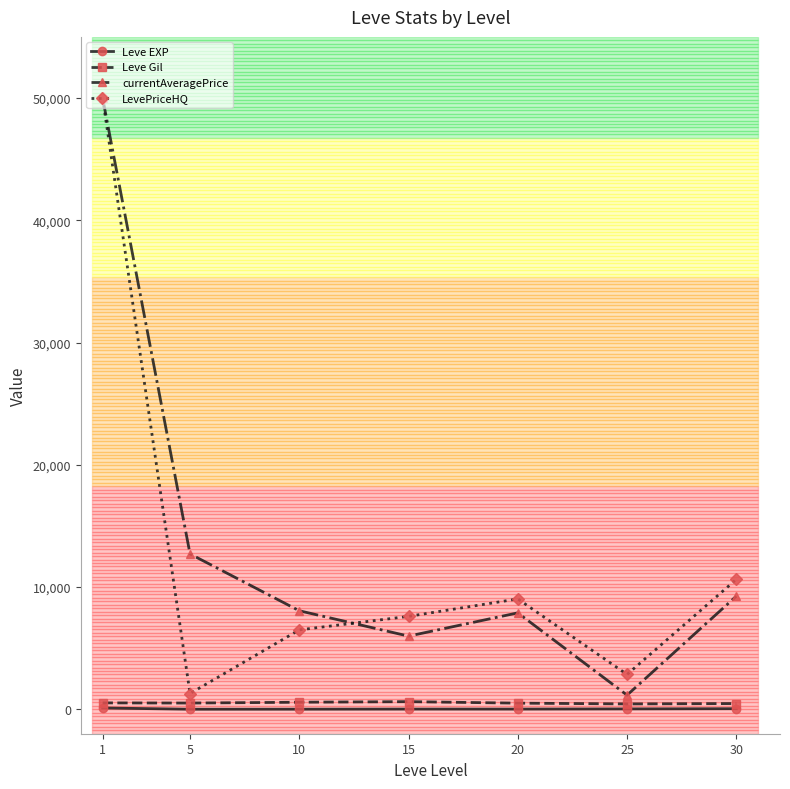

True or false: Leve Gil and currentAveragePrice intersect in this chart.

False